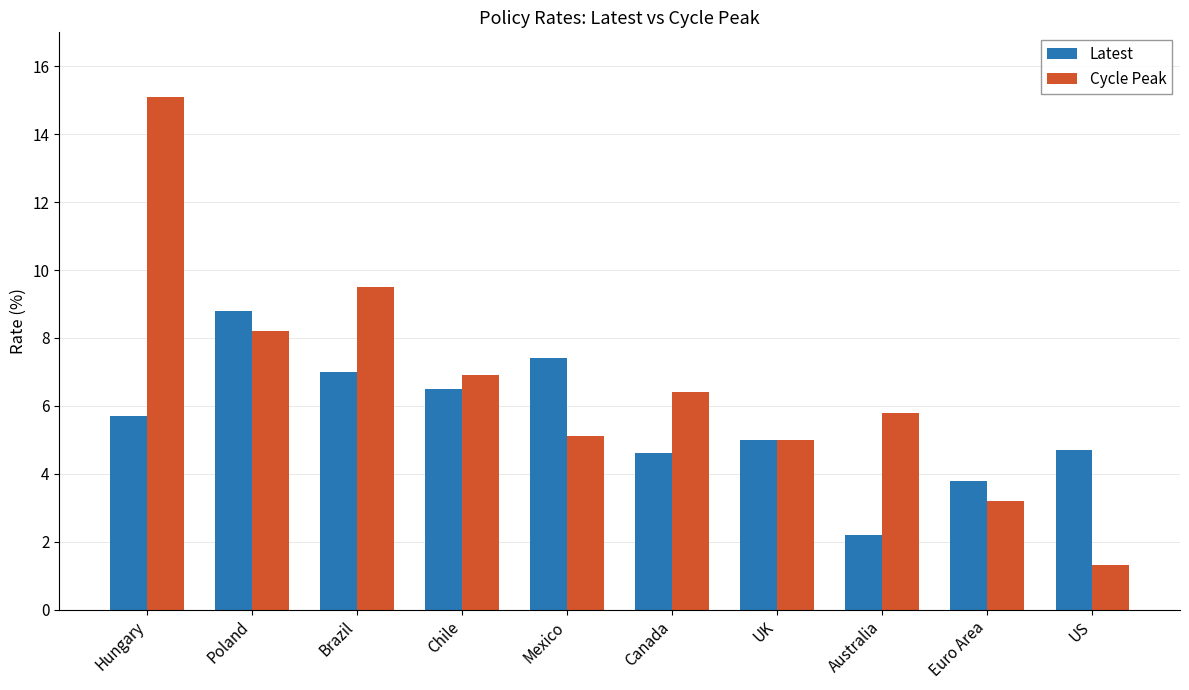

Reading left to right, what are all the values shown in this chart?

Latest: 5.7	8.8	7.0	6.5	7.4	4.6	5.0	2.2	3.8	4.7
Cycle Peak: 15.1	8.2	9.5	6.9	5.1	6.4	5.0	5.8	3.2	1.3